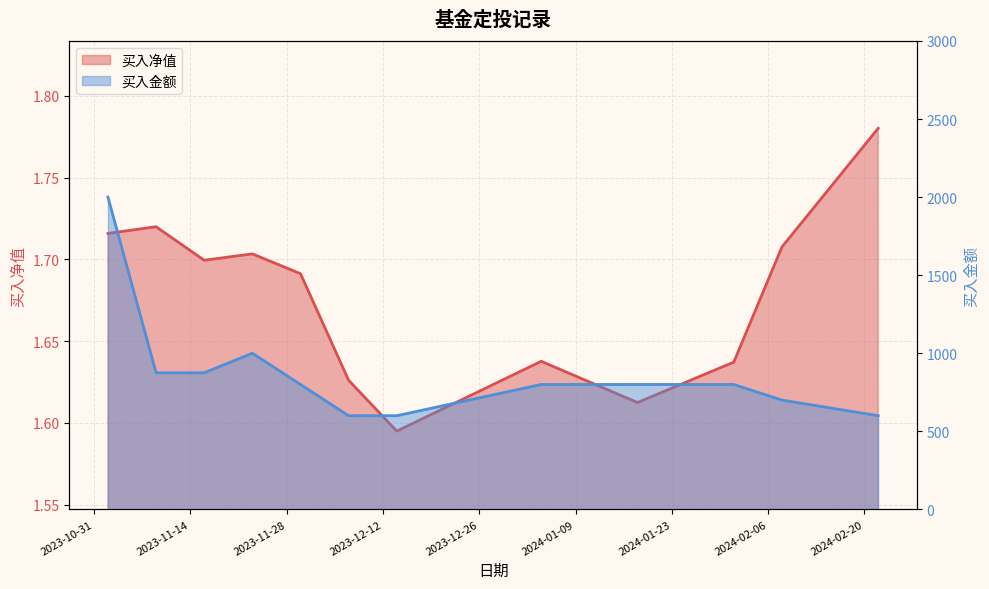

True or false: 买入净值 and 买入金额 cross at least once.

False